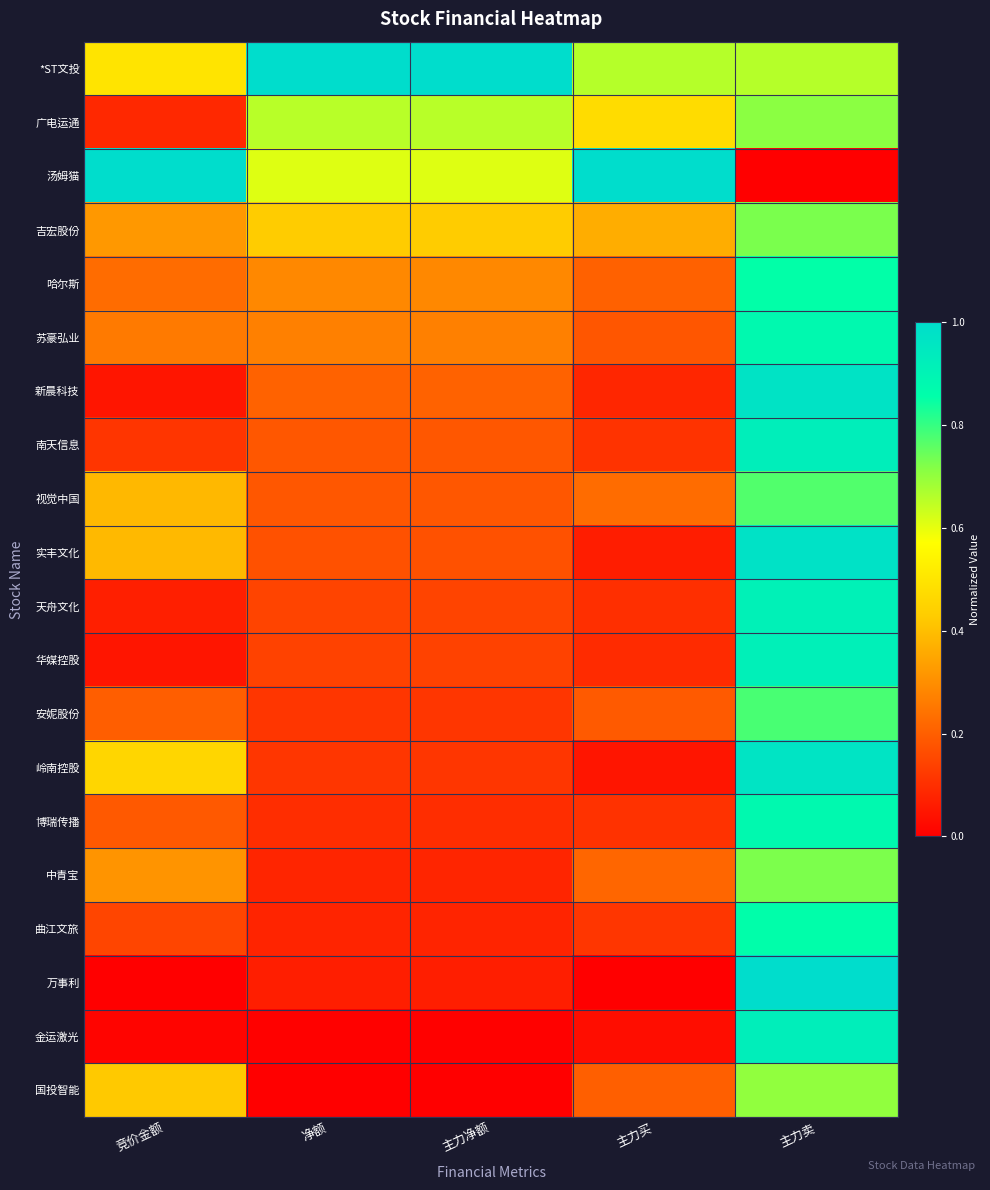

At which category is the sum across all series the highest?

主力卖